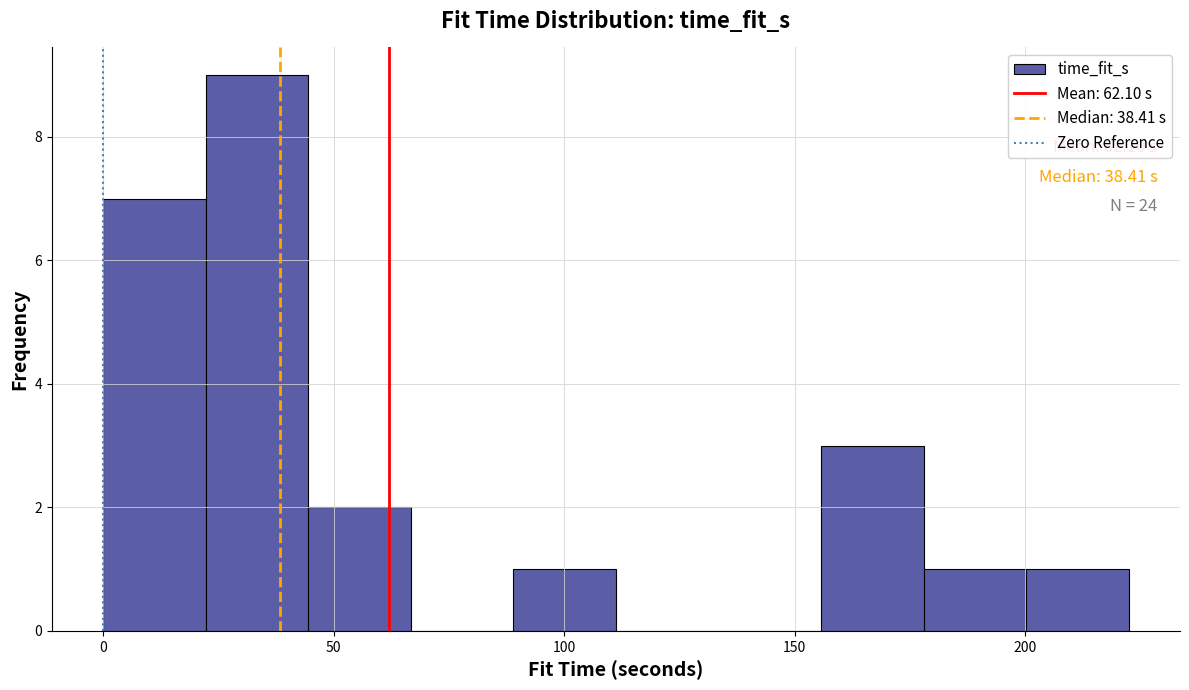

Which range on the x-axis has the tallest bar?

20 to 45